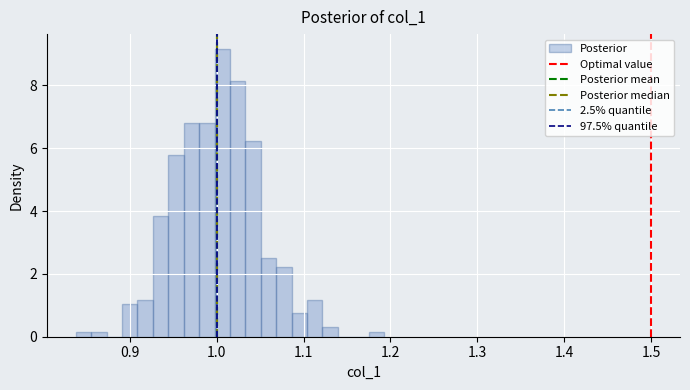

Around what value on the x-axis is the tallest bar? Give the approximate position of its centre, as read against the axis.

1.01